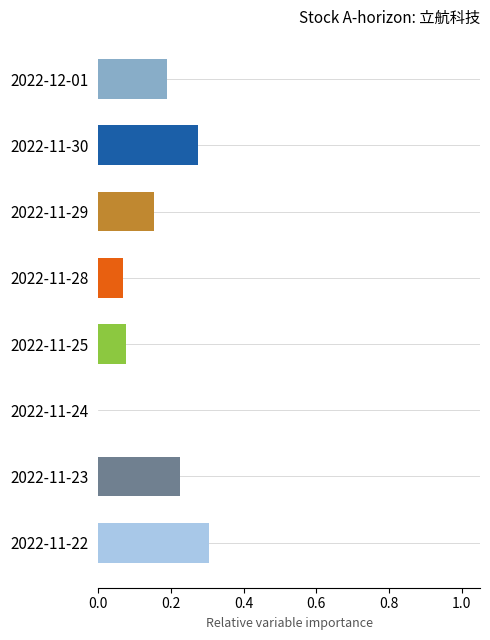

What is the change in value from 2022-11-24 to 2022-12-01?

+0.2